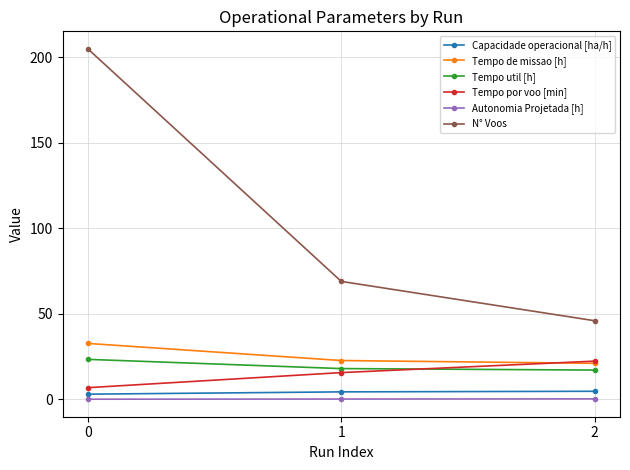

What is the total value across all series at 2?

111.7